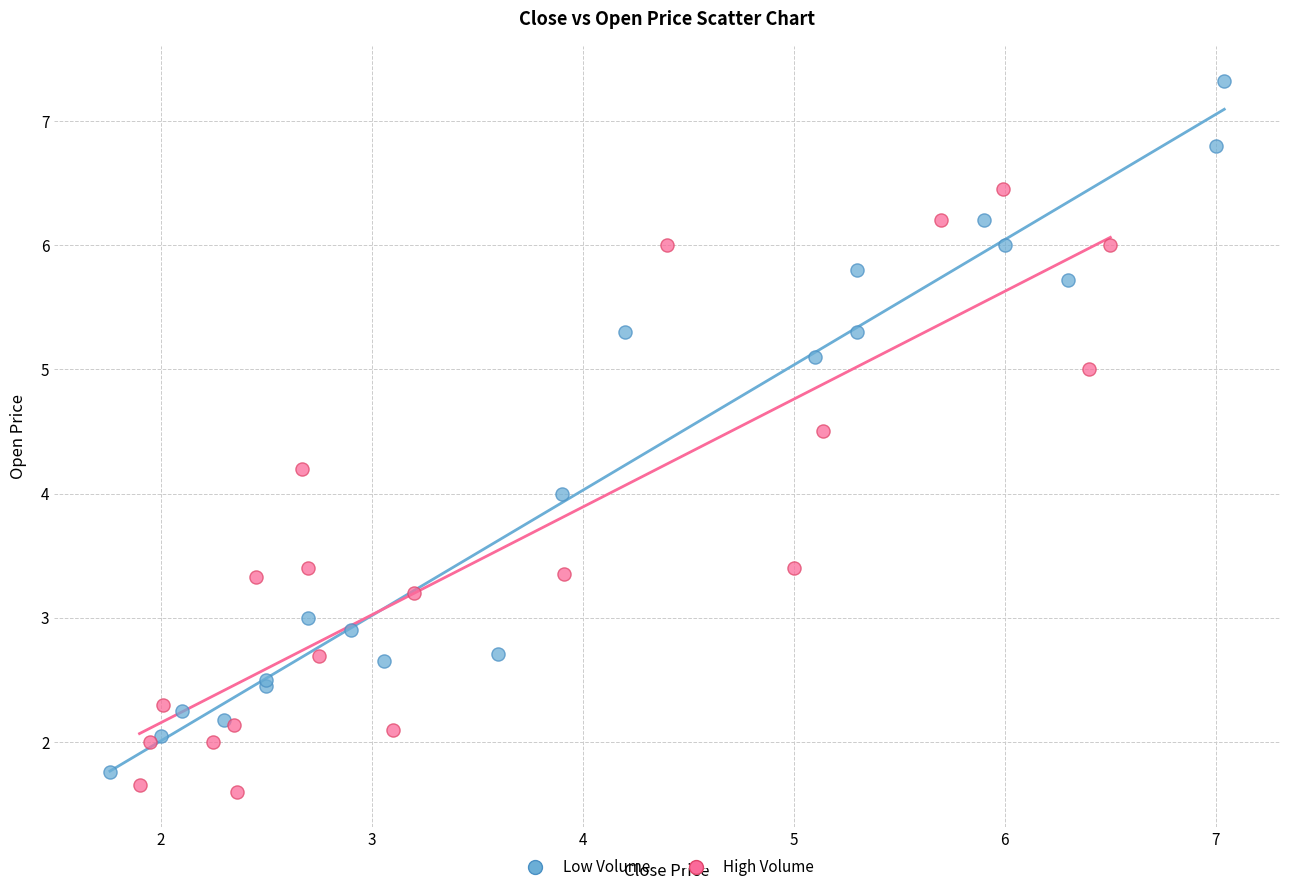

Which series has the largest Y range (max minus min)?

Low Volume